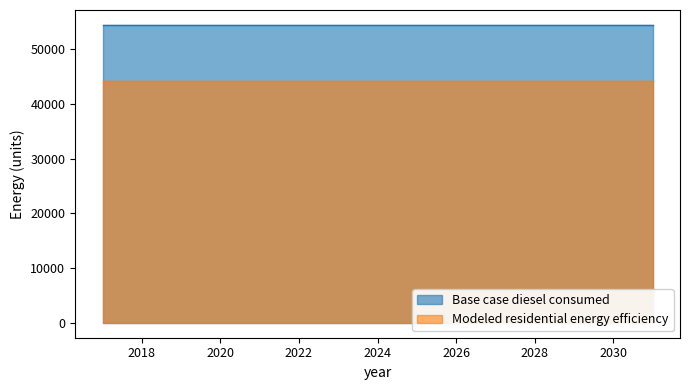

At which category is the sum across all series the highest?

2017